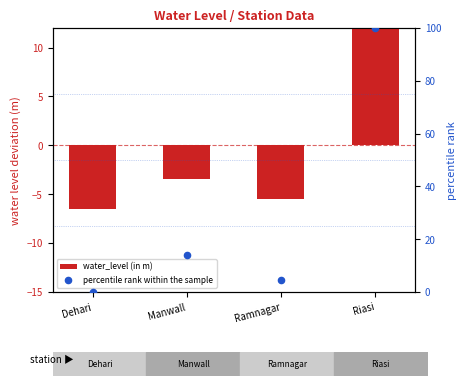

Which series has the largest total across all categories?

percentile rank within the sample